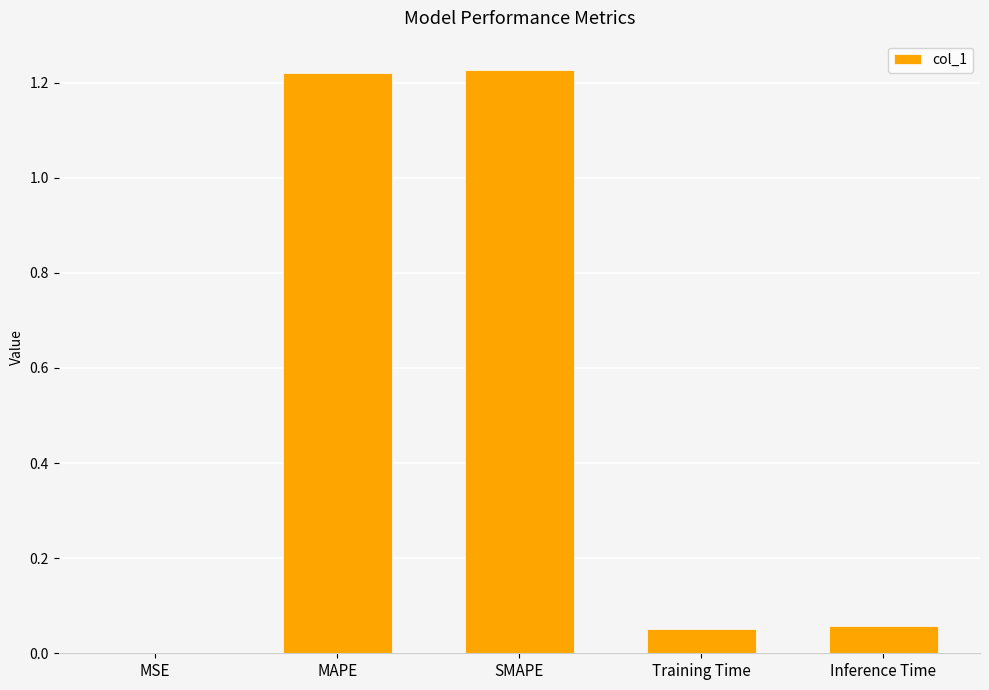

Are the bars horizontal?

No